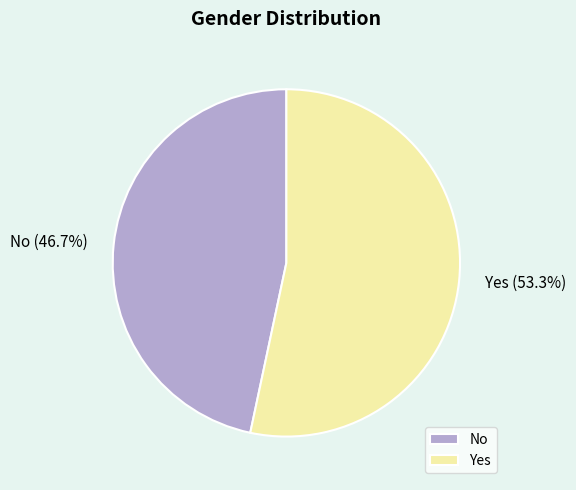

Which category accounts for the majority?

Yes